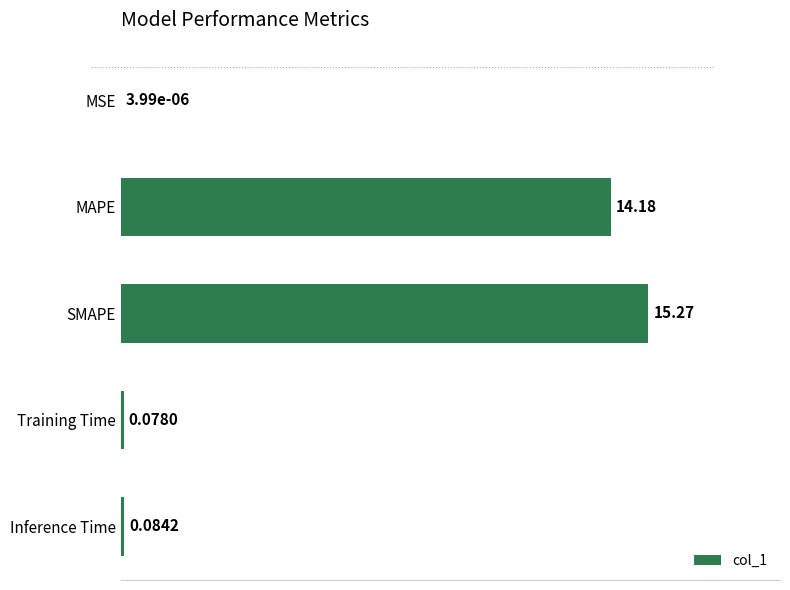

What is the change in value from SMAPE to MAPE?

-1.1